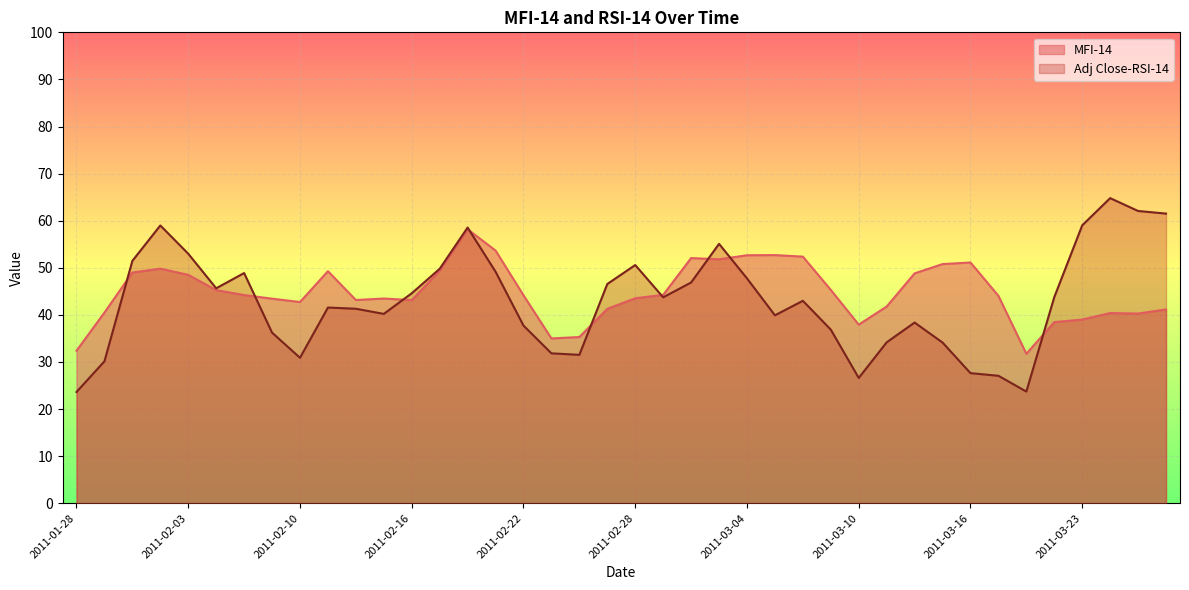

In MFI-14, how many points are higher than both neighbors (excluding endpoints)?

8